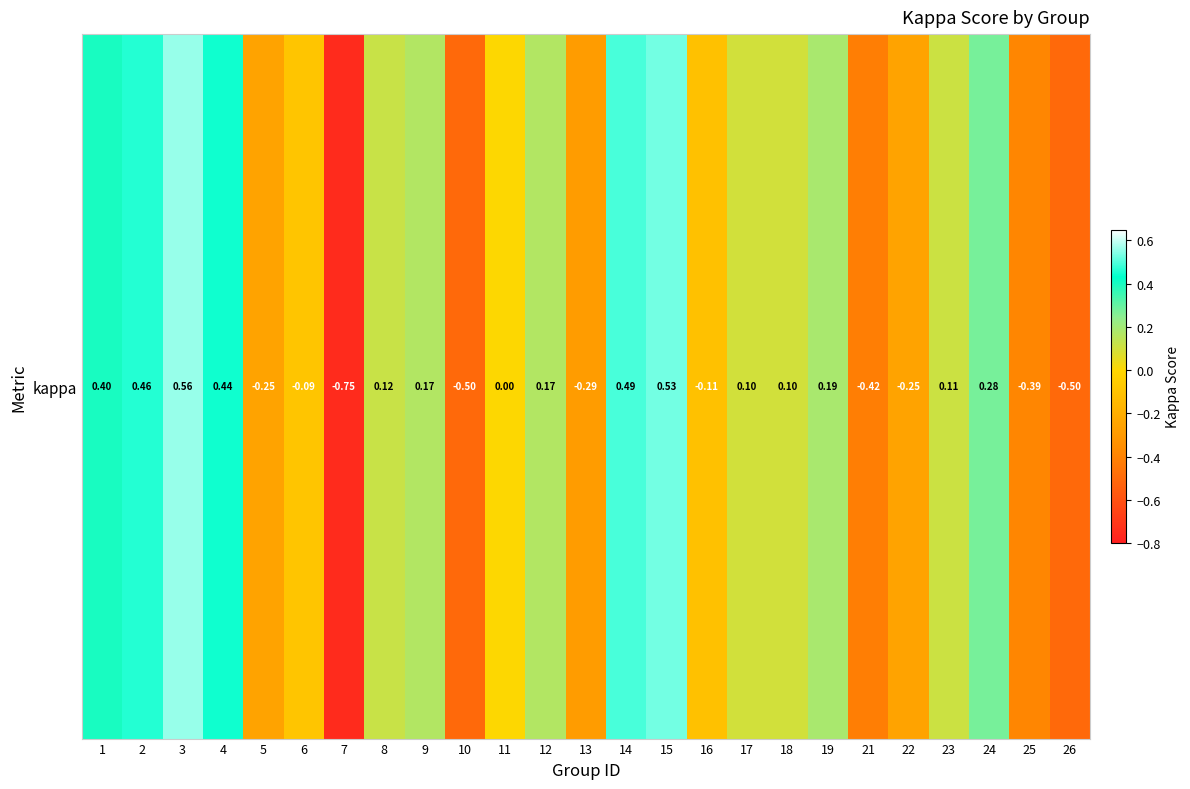

Which label corresponds to the smallest value in the chart?

7